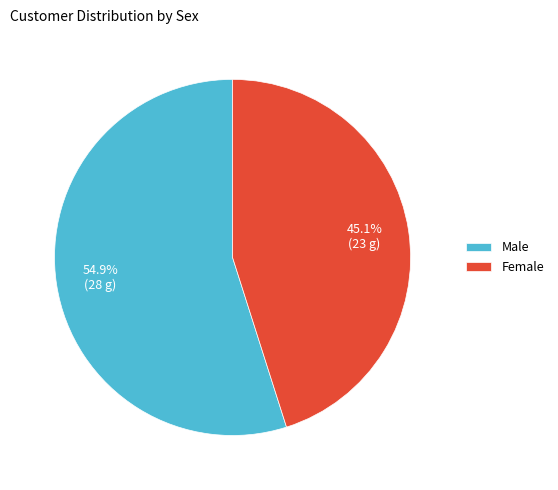

Approximately how many times larger is the value at Male compared to Female?

1.2